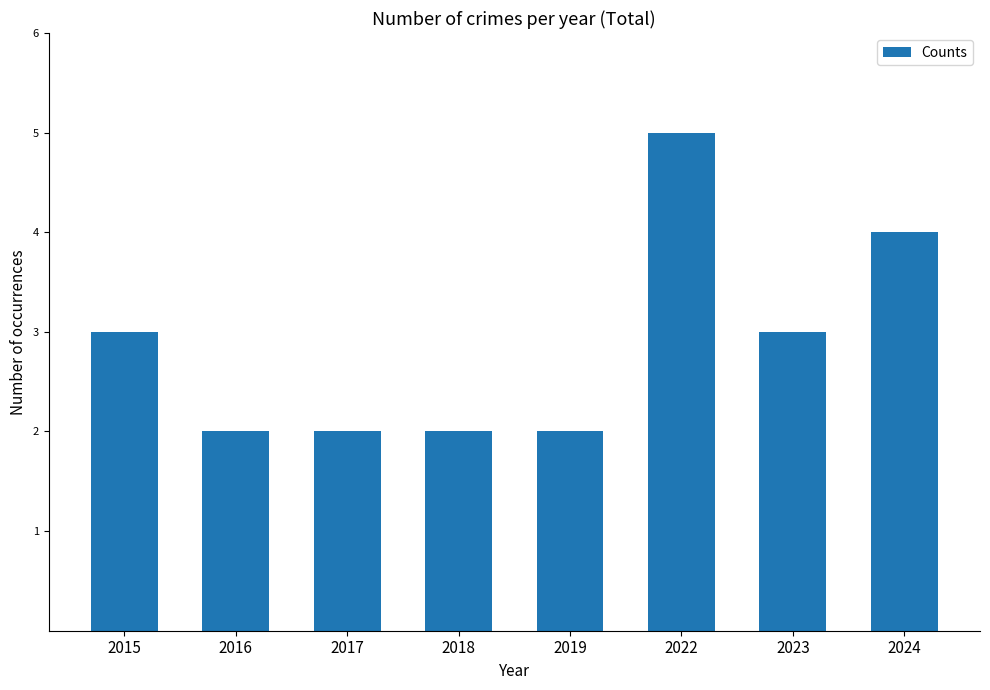

How many values are below 3?

4